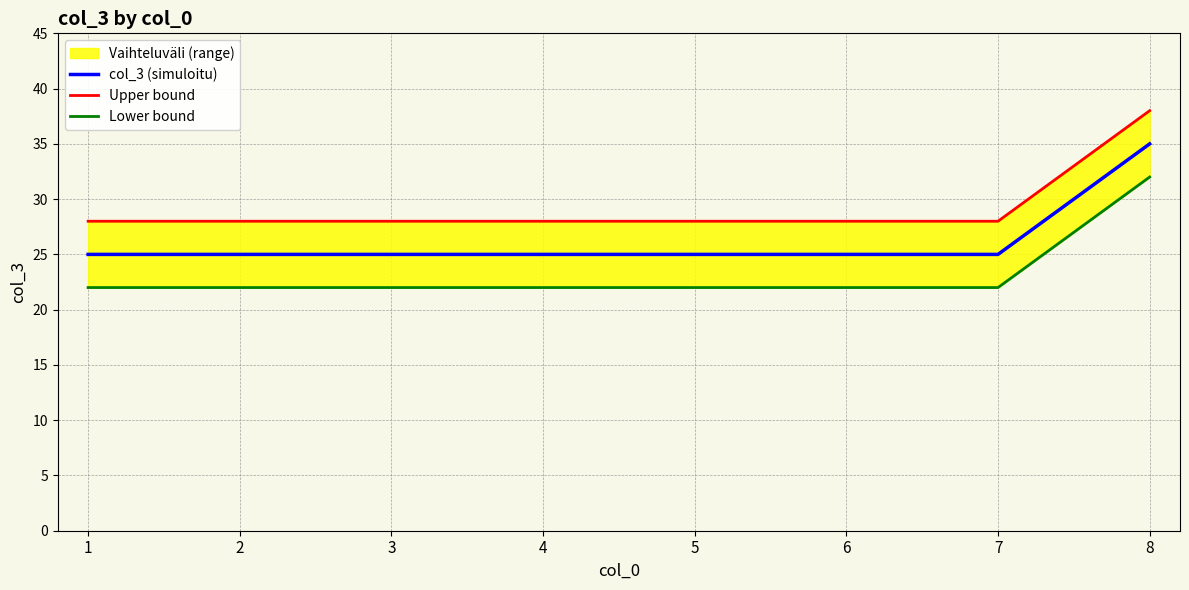

The value of Upper bound at 1 is 11. True or false?

False